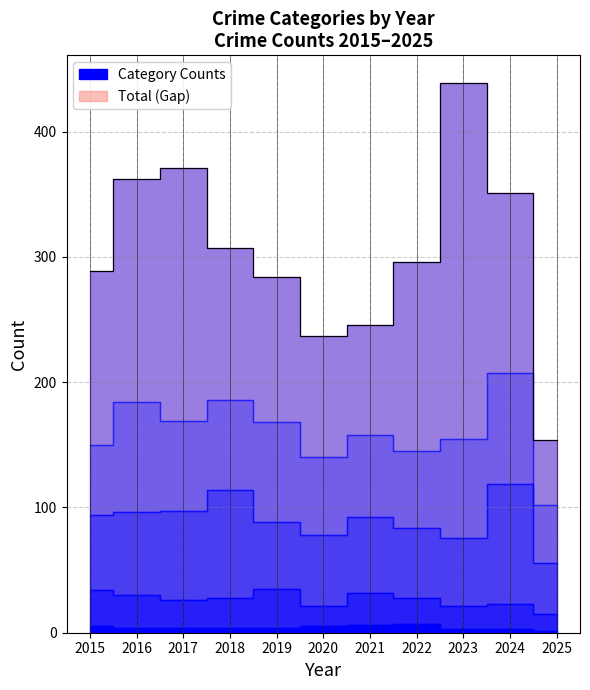

In Robbery, how many points are lower than both neighbors (excluding endpoints)?

1